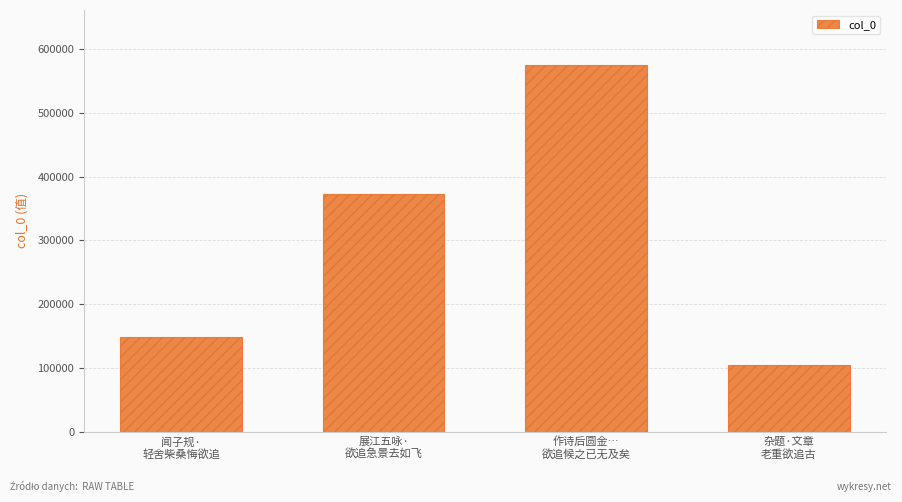

Count the number of data series in this chart.

1